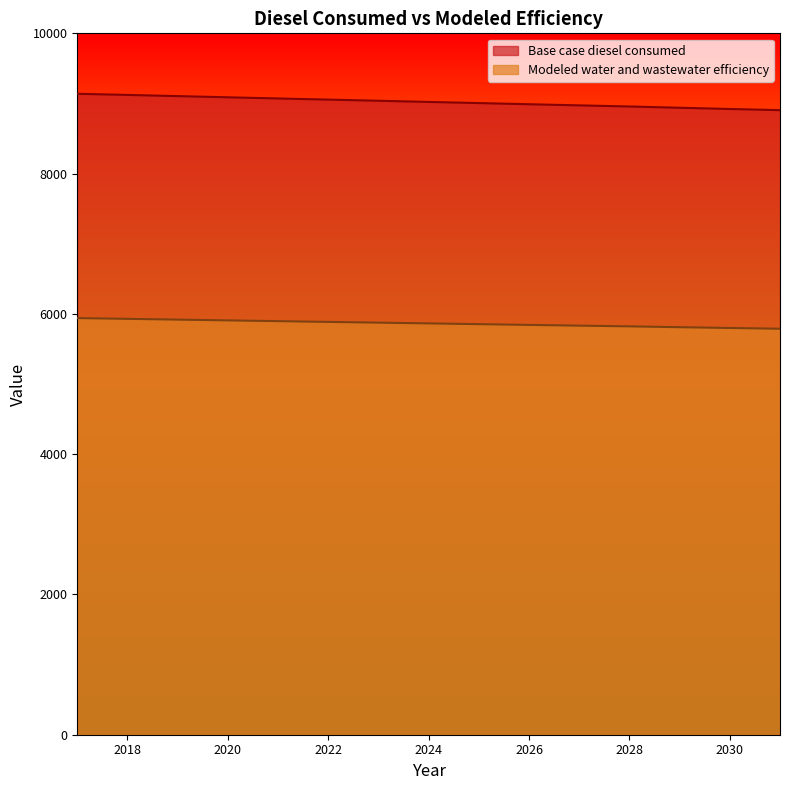

How many data points in Modeled water and wastewater efficiency are above 9022?

8